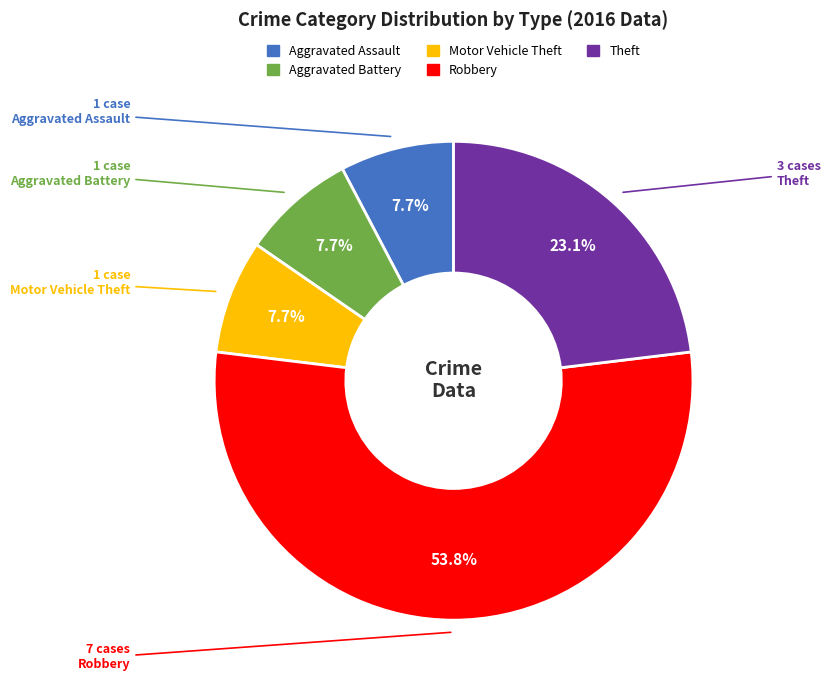

What percentage is NOT represented by Robbery?

46.2%